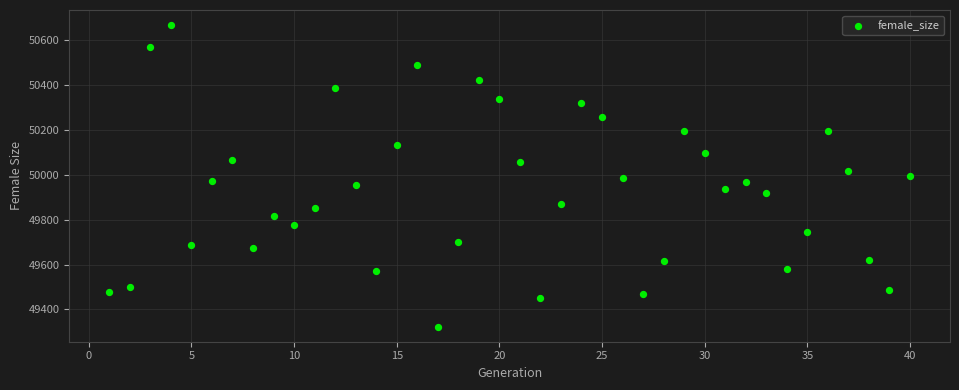

What is the range of Y values (max minus min)?

1345